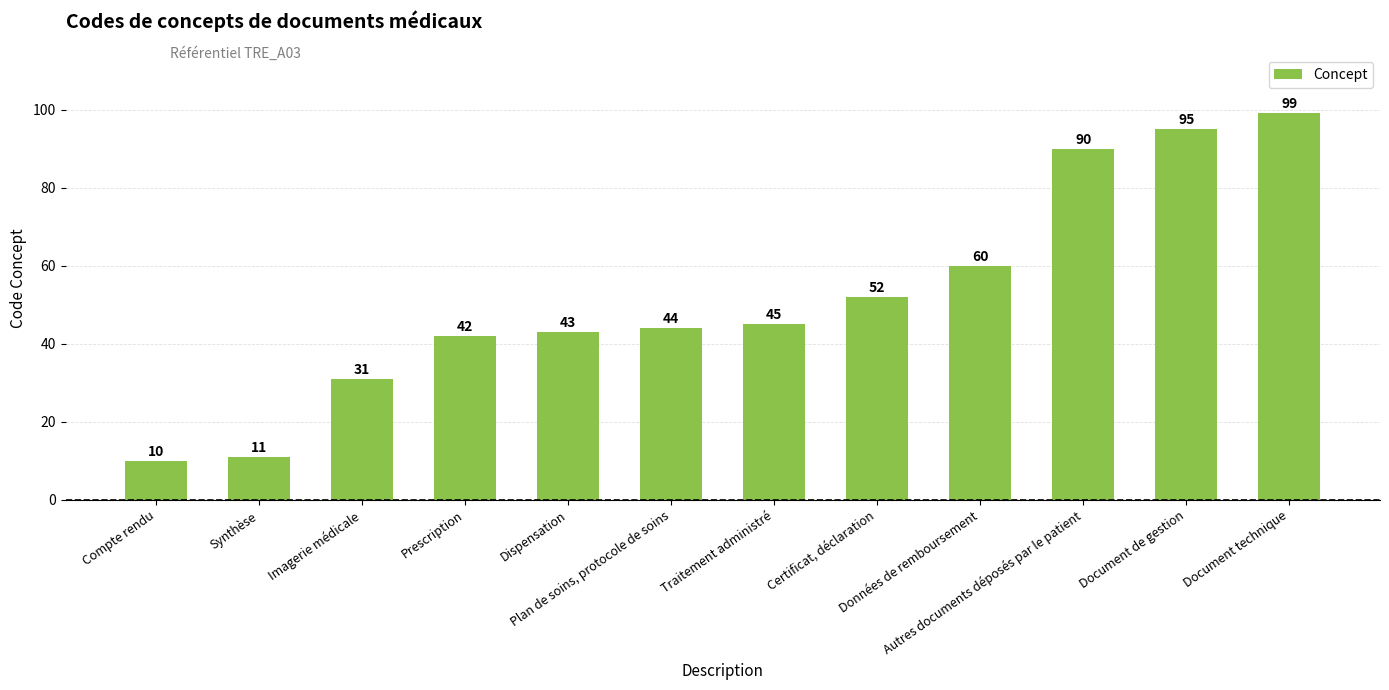

What is the value of the 10th bar from the left?

90